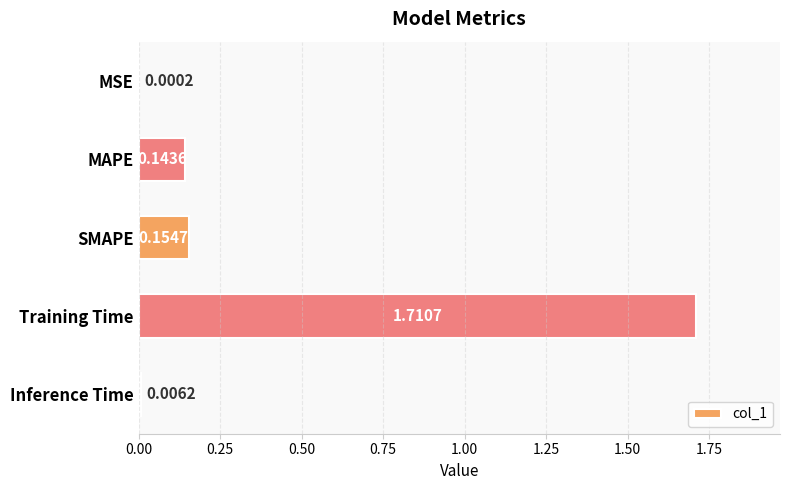

Where is the data nearest to the value 0?

MSE